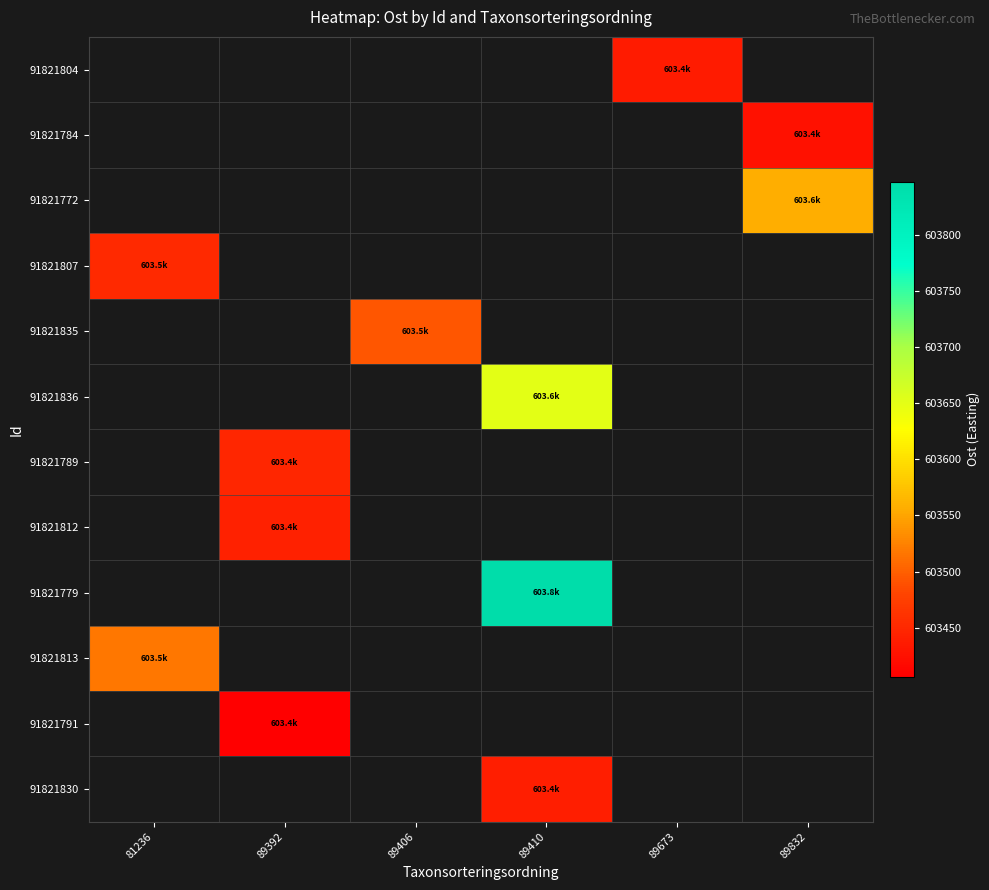

At which category is the sum across all series the highest?

89410